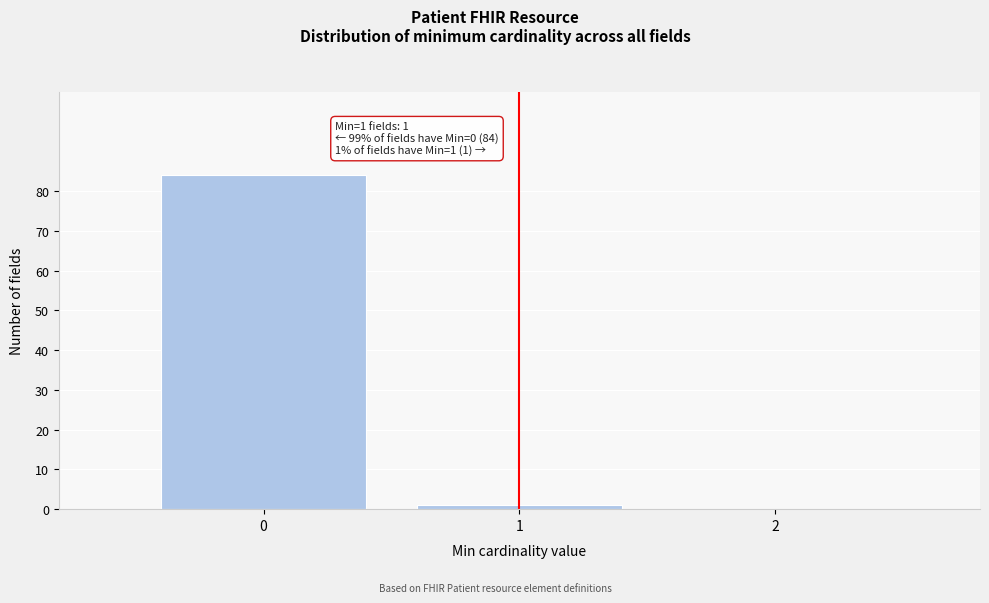

Reading right to left, transcribe all the data shown in this chart.

2=0	1=1	0=84